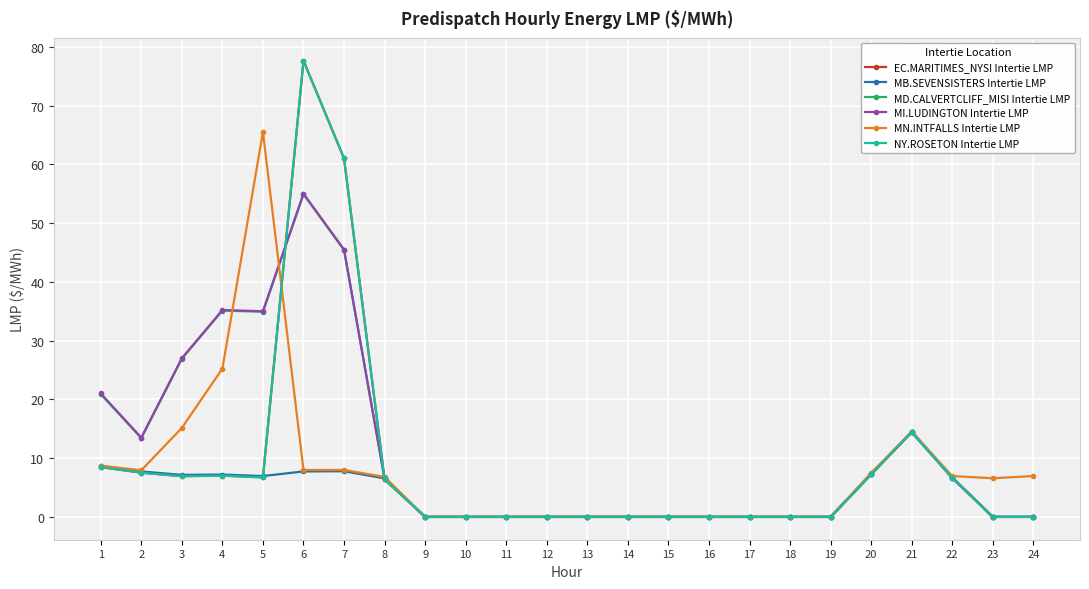

Is this an area chart (filled region under the line)?

No